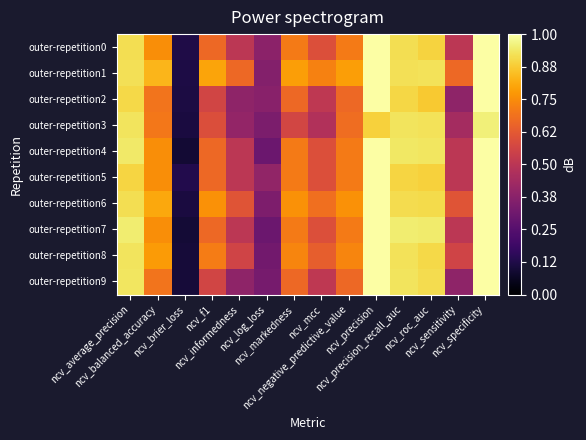

Reading left to right, list all the values displayed in this chart.

outer-repetition0: ncv_average_precision=0.9	ncv_balanced_accuracy=0.8	ncv_brier_loss=0.1	ncv_f1=0.7	ncv_informedness=0.5	ncv_log_loss=0.4	ncv_markedness=0.7	ncv_mcc=0.6	ncv_negative_predictive_value=0.7	ncv_precision=1.0	ncv_precision_recall_auc=0.9	ncv_roc_auc=0.9	ncv_sensitivity=0.5	ncv_specificity=1.0
outer-repetition1: ncv_average_precision=0.9	ncv_balanced_accuracy=0.8	ncv_brier_loss=0.1	ncv_f1=0.8	ncv_informedness=0.7	ncv_log_loss=0.4	ncv_markedness=0.8	ncv_mcc=0.7	ncv_negative_predictive_value=0.8	ncv_precision=1.0	ncv_precision_recall_auc=0.9	ncv_roc_auc=0.9	ncv_sensitivity=0.7	ncv_specificity=1.0
outer-repetition2: ncv_average_precision=0.9	ncv_balanced_accuracy=0.7	ncv_brier_loss=0.1	ncv_f1=0.6	ncv_informedness=0.4	ncv_log_loss=0.4	ncv_markedness=0.7	ncv_mcc=0.5	ncv_negative_predictive_value=0.7	ncv_precision=1.0	ncv_precision_recall_auc=0.9	ncv_roc_auc=0.9	ncv_sensitivity=0.4	ncv_specificity=1.0
outer-repetition3: ncv_average_precision=0.9	ncv_balanced_accuracy=0.7	ncv_brier_loss=0.1	ncv_f1=0.6	ncv_informedness=0.4	ncv_log_loss=0.3	ncv_markedness=0.6	ncv_mcc=0.5	ncv_negative_predictive_value=0.7	ncv_precision=0.9	ncv_precision_recall_auc=0.9	ncv_roc_auc=0.9	ncv_sensitivity=0.4	ncv_specificity=1.0
outer-repetition4: ncv_average_precision=0.9	ncv_balanced_accuracy=0.8	ncv_brier_loss=0.1	ncv_f1=0.7	ncv_informedness=0.5	ncv_log_loss=0.3	ncv_markedness=0.7	ncv_mcc=0.6	ncv_negative_predictive_value=0.7	ncv_precision=1.0	ncv_precision_recall_auc=0.9	ncv_roc_auc=0.9	ncv_sensitivity=0.5	ncv_specificity=1.0
outer-repetition5: ncv_average_precision=0.9	ncv_balanced_accuracy=0.8	ncv_brier_loss=0.1	ncv_f1=0.7	ncv_informedness=0.5	ncv_log_loss=0.4	ncv_markedness=0.7	ncv_mcc=0.6	ncv_negative_predictive_value=0.7	ncv_precision=1.0	ncv_precision_recall_auc=0.9	ncv_roc_auc=0.9	ncv_sensitivity=0.5	ncv_specificity=1.0
outer-repetition6: ncv_average_precision=0.9	ncv_balanced_accuracy=0.8	ncv_brier_loss=0.1	ncv_f1=0.8	ncv_informedness=0.6	ncv_log_loss=0.3	ncv_markedness=0.8	ncv_mcc=0.7	ncv_negative_predictive_value=0.8	ncv_precision=1.0	ncv_precision_recall_auc=0.9	ncv_roc_auc=0.9	ncv_sensitivity=0.6	ncv_specificity=1.0
outer-repetition7: ncv_average_precision=0.9	ncv_balanced_accuracy=0.8	ncv_brier_loss=0.1	ncv_f1=0.7	ncv_informedness=0.5	ncv_log_loss=0.3	ncv_markedness=0.7	ncv_mcc=0.6	ncv_negative_predictive_value=0.7	ncv_precision=1.0	ncv_precision_recall_auc=0.9	ncv_roc_auc=0.9	ncv_sensitivity=0.5	ncv_specificity=1.0
outer-repetition8: ncv_average_precision=0.9	ncv_balanced_accuracy=0.8	ncv_brier_loss=0.1	ncv_f1=0.7	ncv_informedness=0.6	ncv_log_loss=0.3	ncv_markedness=0.7	ncv_mcc=0.6	ncv_negative_predictive_value=0.7	ncv_precision=1.0	ncv_precision_recall_auc=0.9	ncv_roc_auc=0.9	ncv_sensitivity=0.6	ncv_specificity=1.0
outer-repetition9: ncv_average_precision=0.9	ncv_balanced_accuracy=0.7	ncv_brier_loss=0.1	ncv_f1=0.6	ncv_informedness=0.4	ncv_log_loss=0.3	ncv_markedness=0.7	ncv_mcc=0.5	ncv_negative_predictive_value=0.7	ncv_precision=1.0	ncv_precision_recall_auc=0.9	ncv_roc_auc=0.9	ncv_sensitivity=0.4	ncv_specificity=1.0